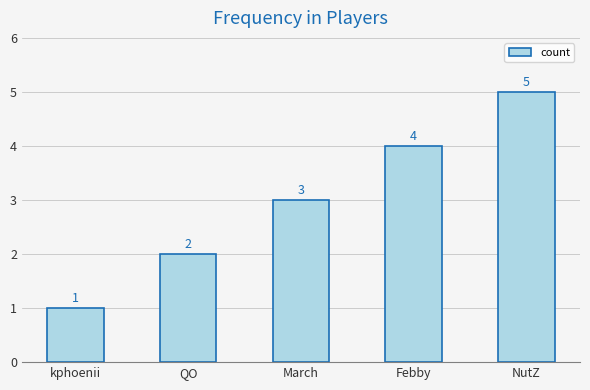

Count the number of categories in the chart.

5